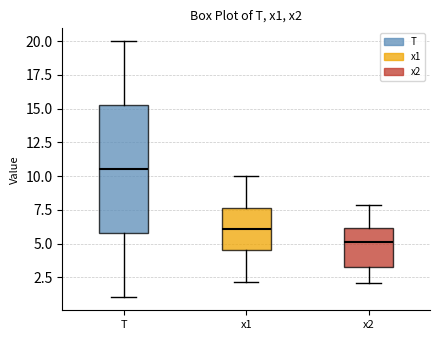

Where does the lower whisker of the box for x1 end on the y-axis? The values are not printed on the chart, so give them approximately, as read against the axis.

2.0